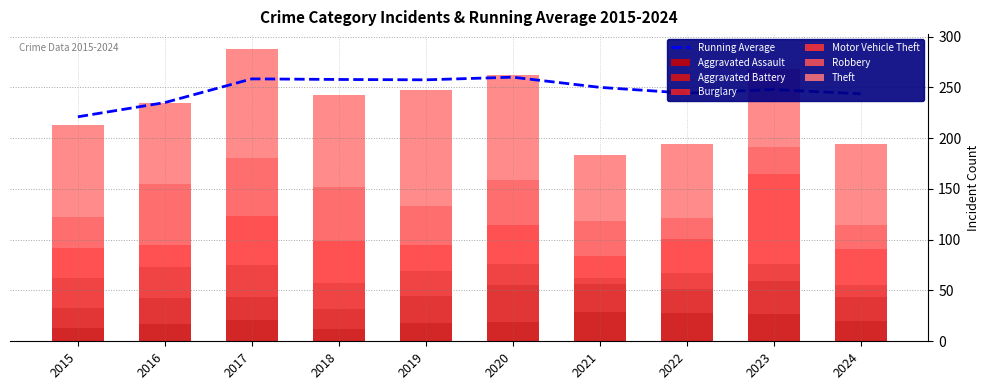

What is the approximate value at 2022, to the nearest 5?

75